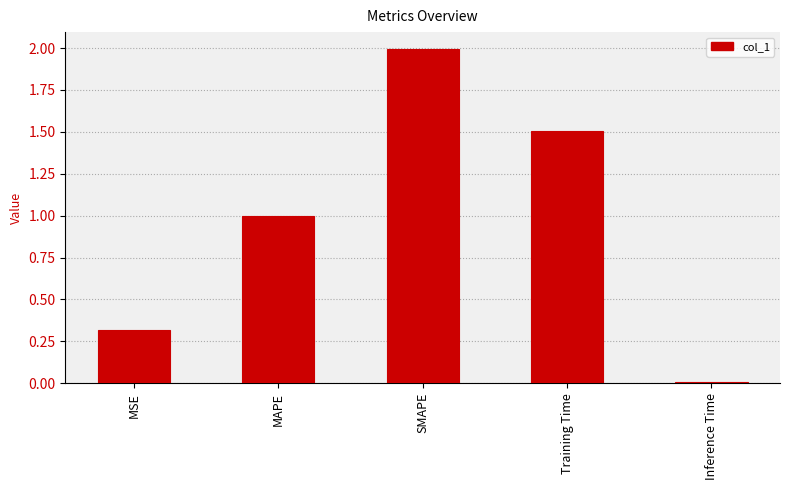

Which label corresponds to the smallest value in the chart?

Inference Time